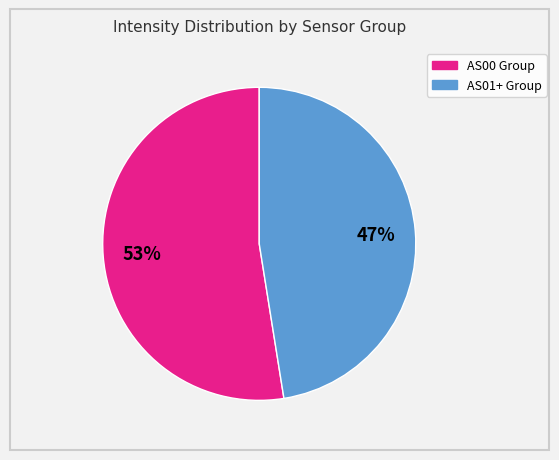

Does any single category account for the majority?

Yes